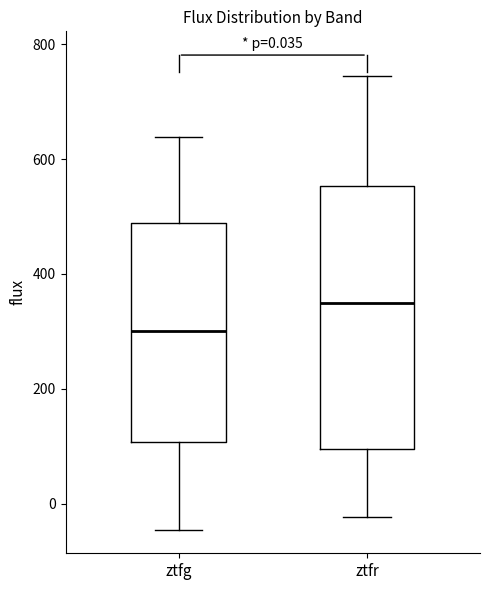

Which box's median line is the highest?

ztfr